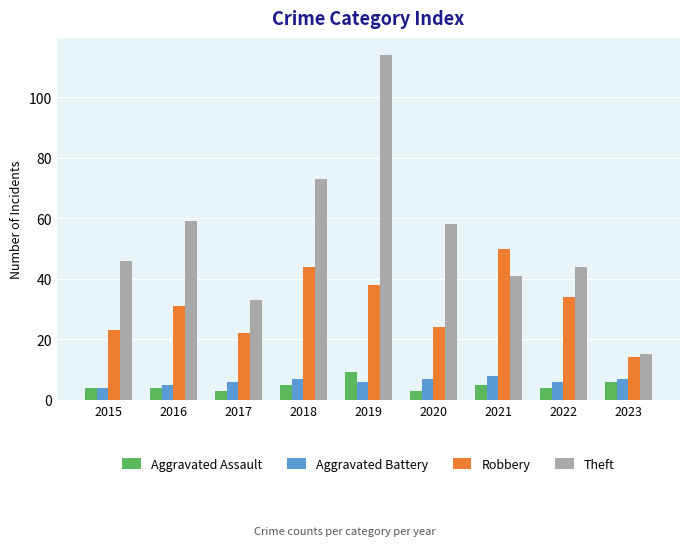

Which series has the largest range (max minus min)?

Theft